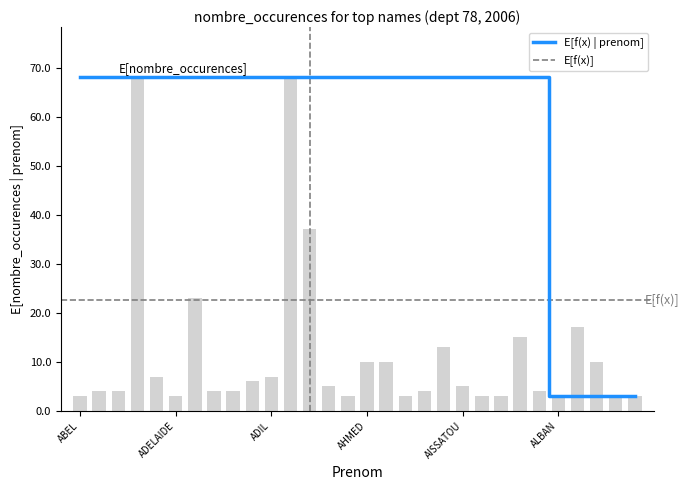

Rank the categories by value from highest to lowest.

ADAM, ADRIEN, AGATHE, ADELE, ALBANE, ALAN, AISSATA, AHMED, AICHA, ALBERIC, ADEL, ADIL, ADEM, AGLAE, AISSATOU, ABIGAELLE, ABIGAIL, ADELIE, ADELINE, ALANA, ALANN, ABEL, ADELAIDE, AGNES, AIDAN, AKRAM, ALAIN, ALBAN, ALBIN, ALESSIA